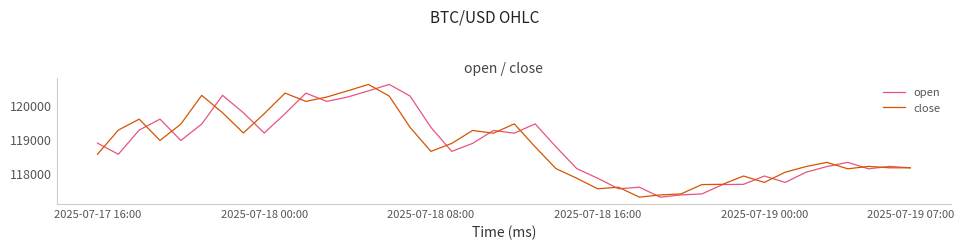

What is the maximum value for open?

120589.9